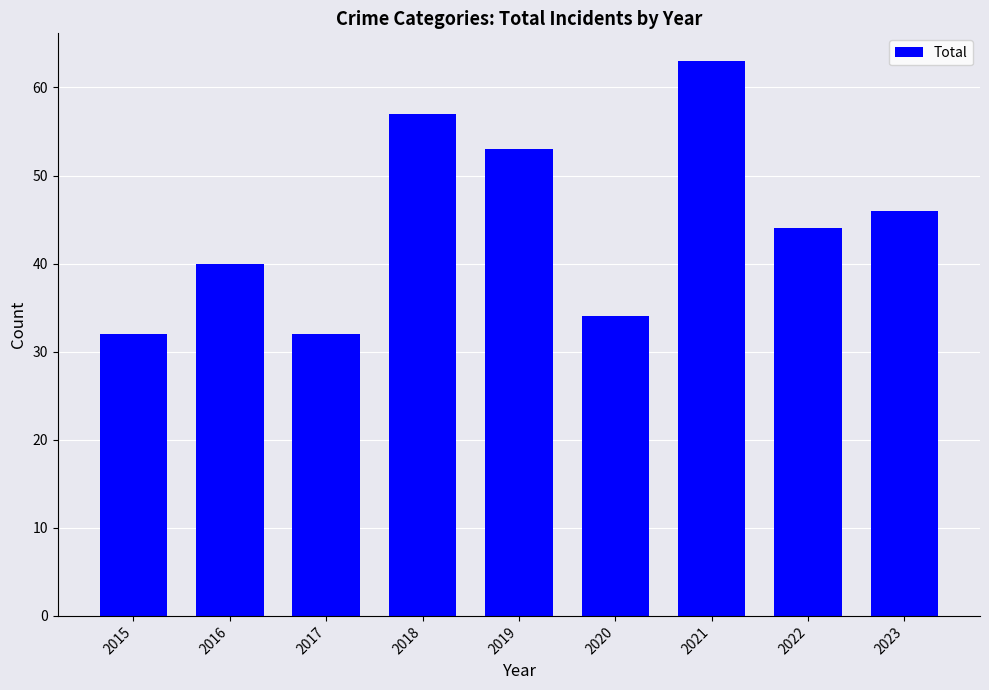

What is the value of the 9th bar from the left?

46